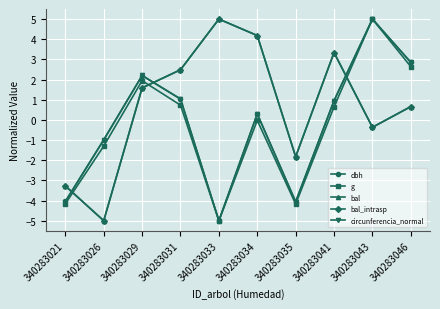

How many interior local peaks does the g series have?

3